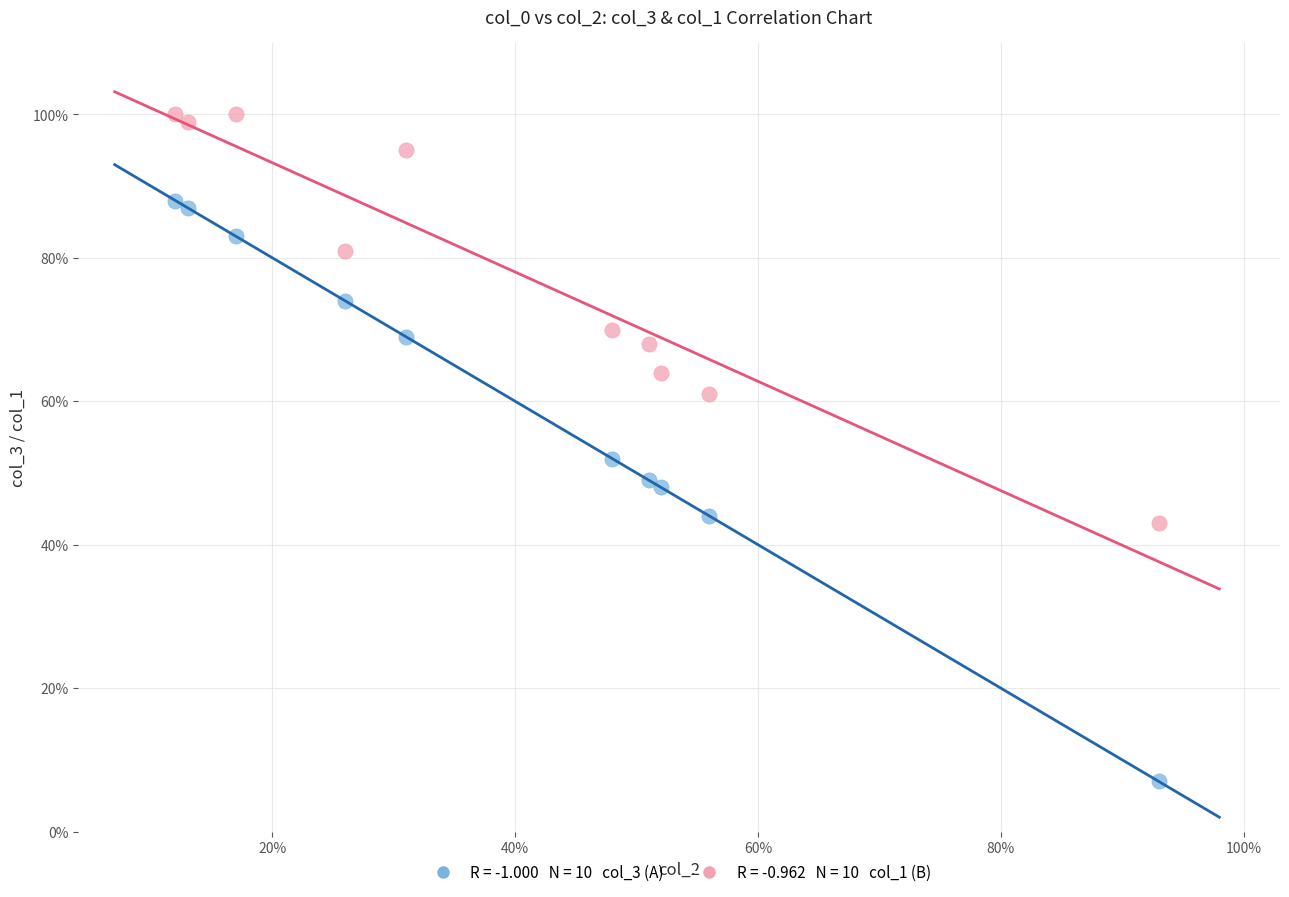

Across all data points, what is the range of X values (max minus min)?

81